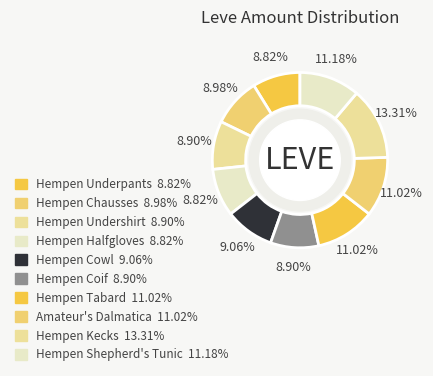

What is the largest slice in the pie chart?

Hempen Kecks